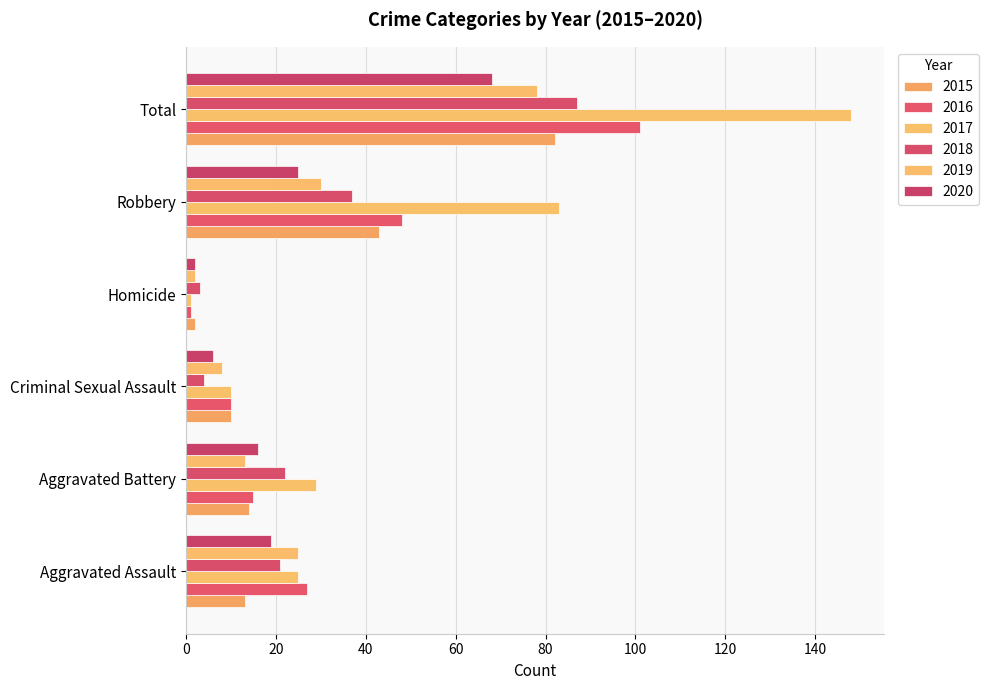

At which category is the sum across all series the highest?

Total